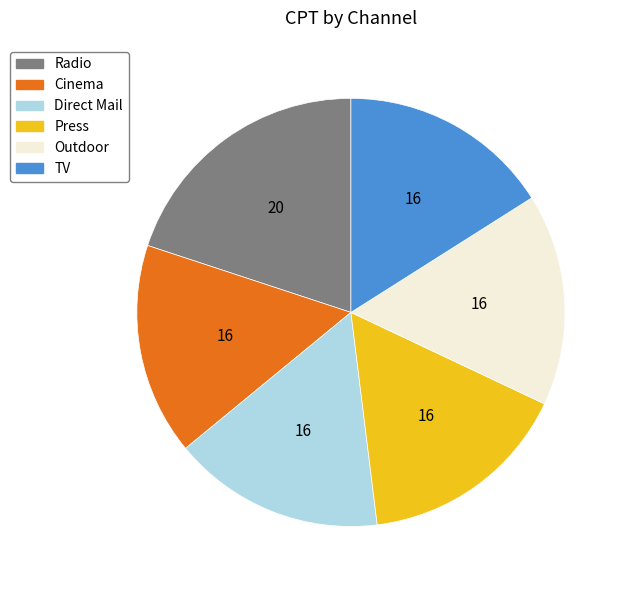

Does Outdoor account for over 50% of the chart?

No